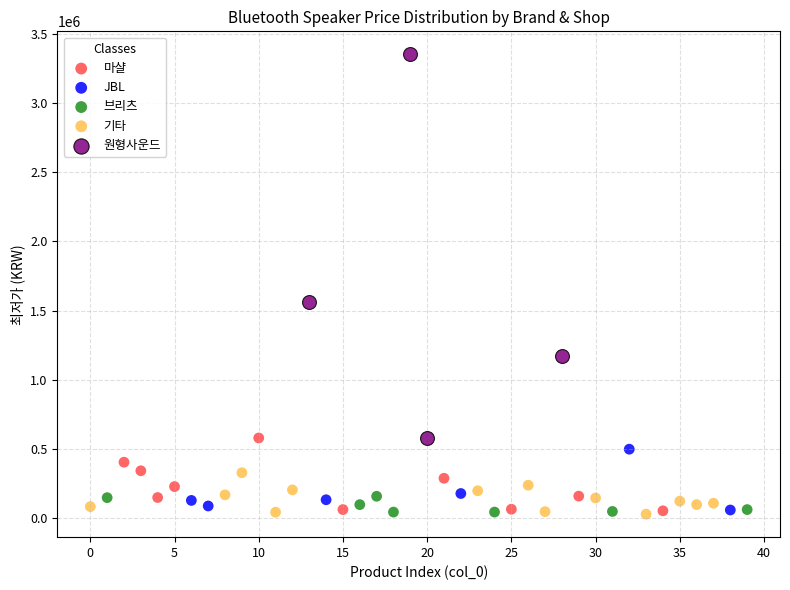

Which series has the largest Y range (max minus min)?

원형사운드